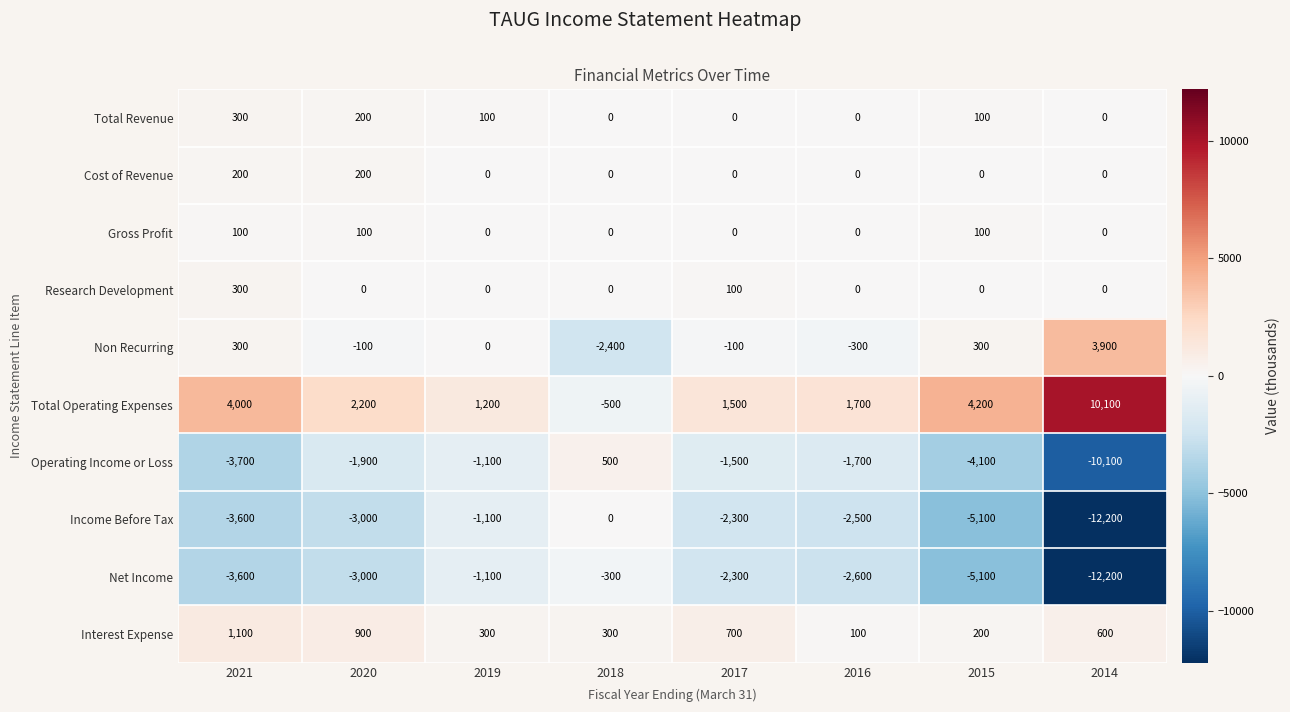

Which series has the largest range (max minus min)?

Income Before Tax